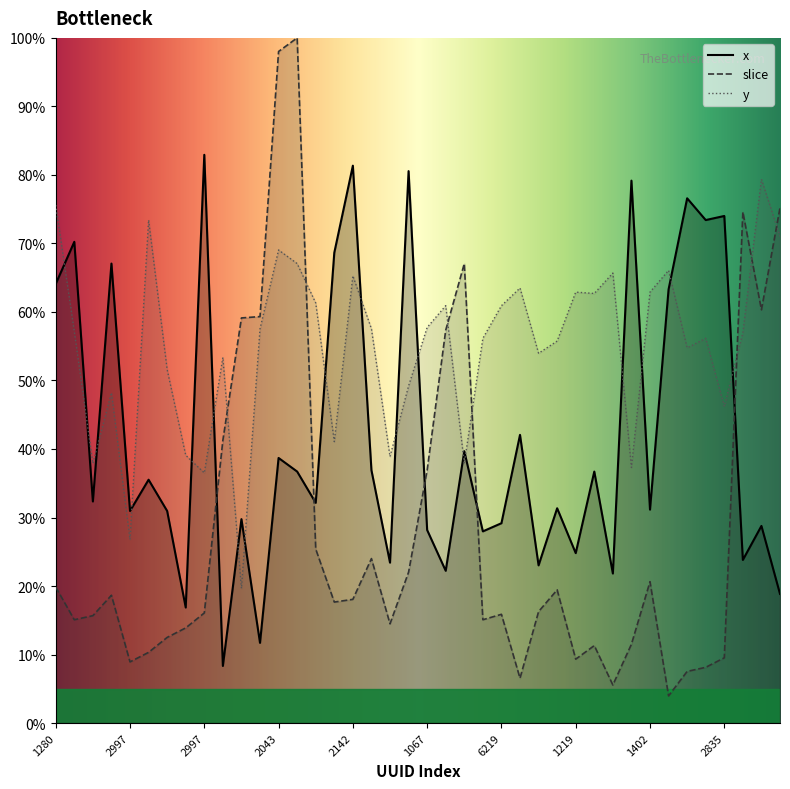

Rank the series by their average value, from highest to lowest.

y, x, slice